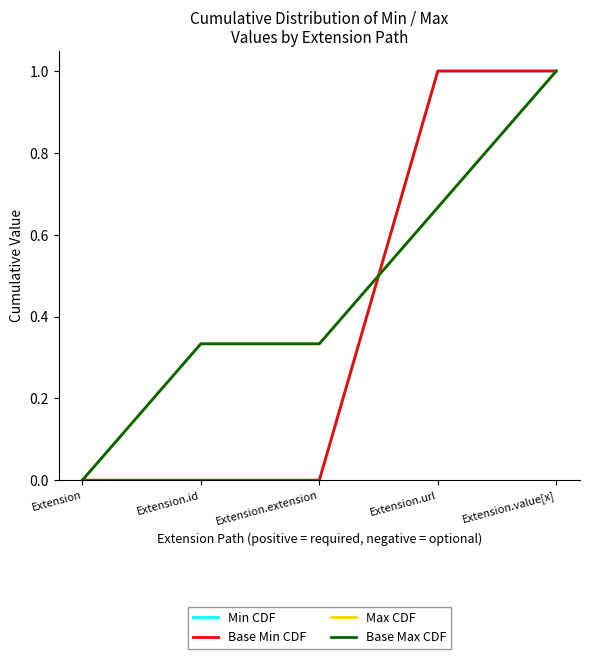

Does the chart have visible grid lines?

No